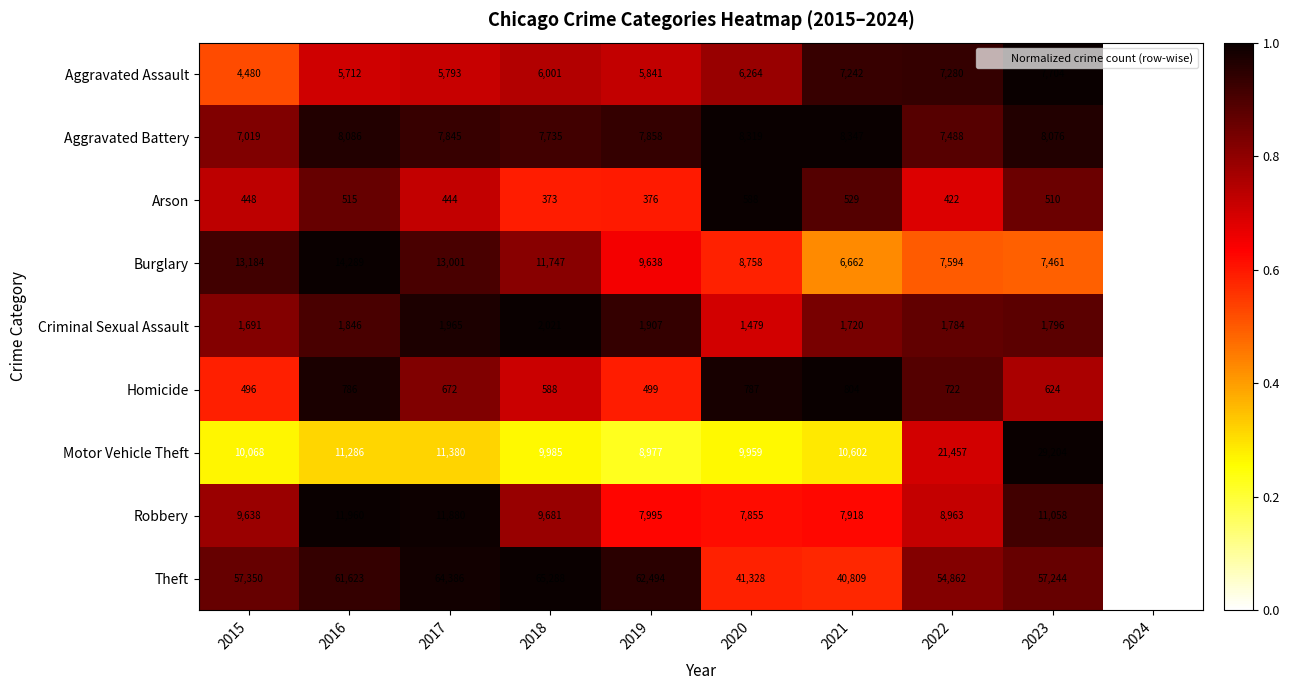

At which category is the sum across all series the highest?

2023